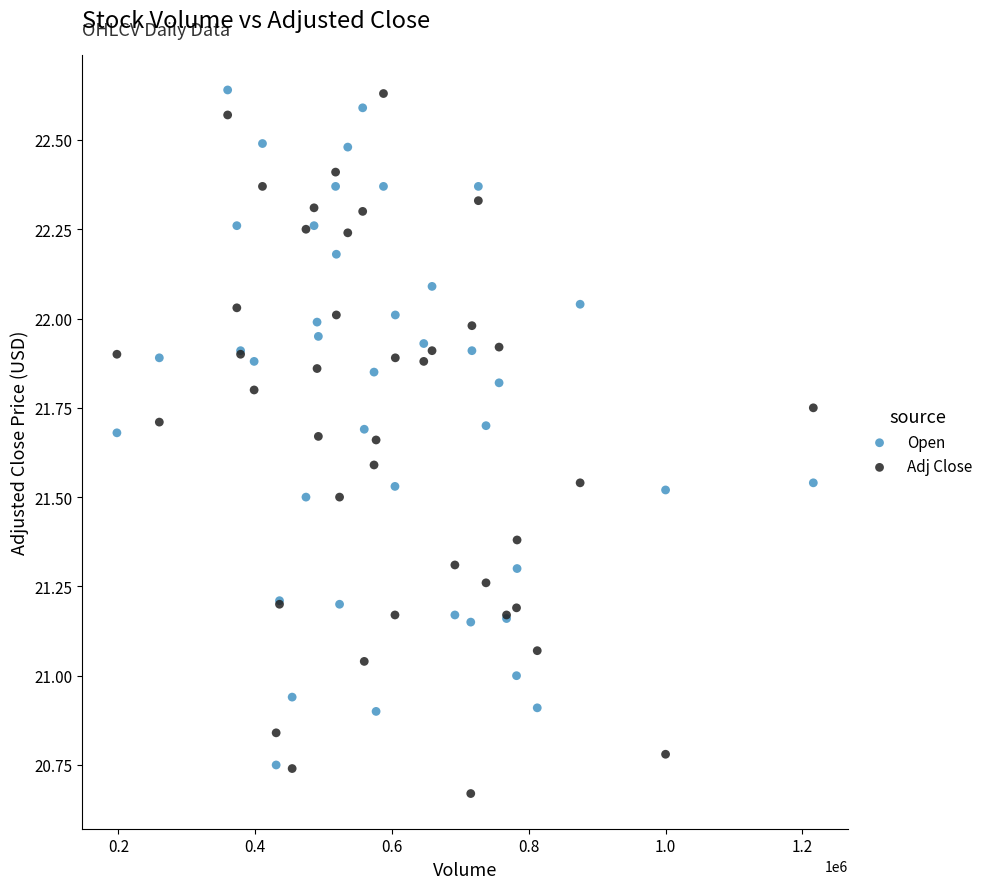

What is the X range (max minus min) for the scatter plot?

1018100.0